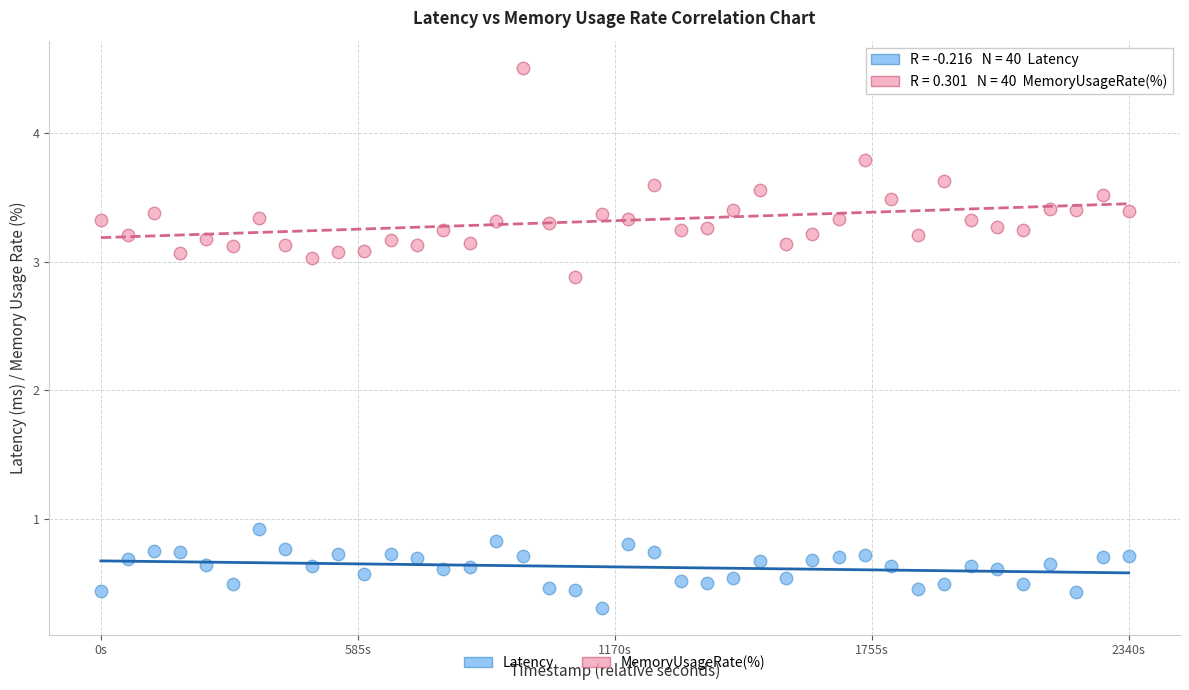

Which series reaches the minimum Y coordinate?

Latency